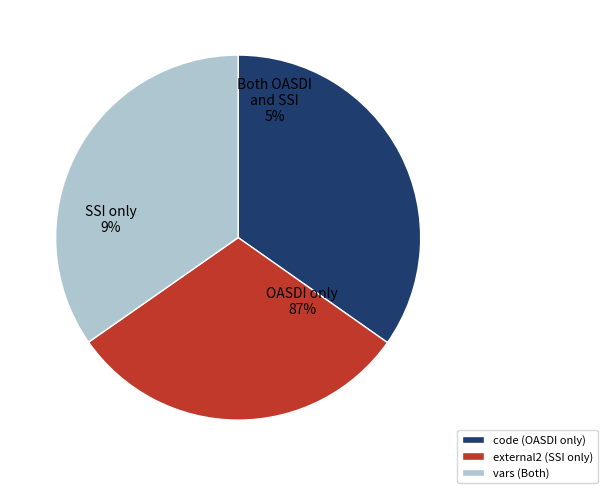

The code slice represents 41% of the pie. True or false?

False